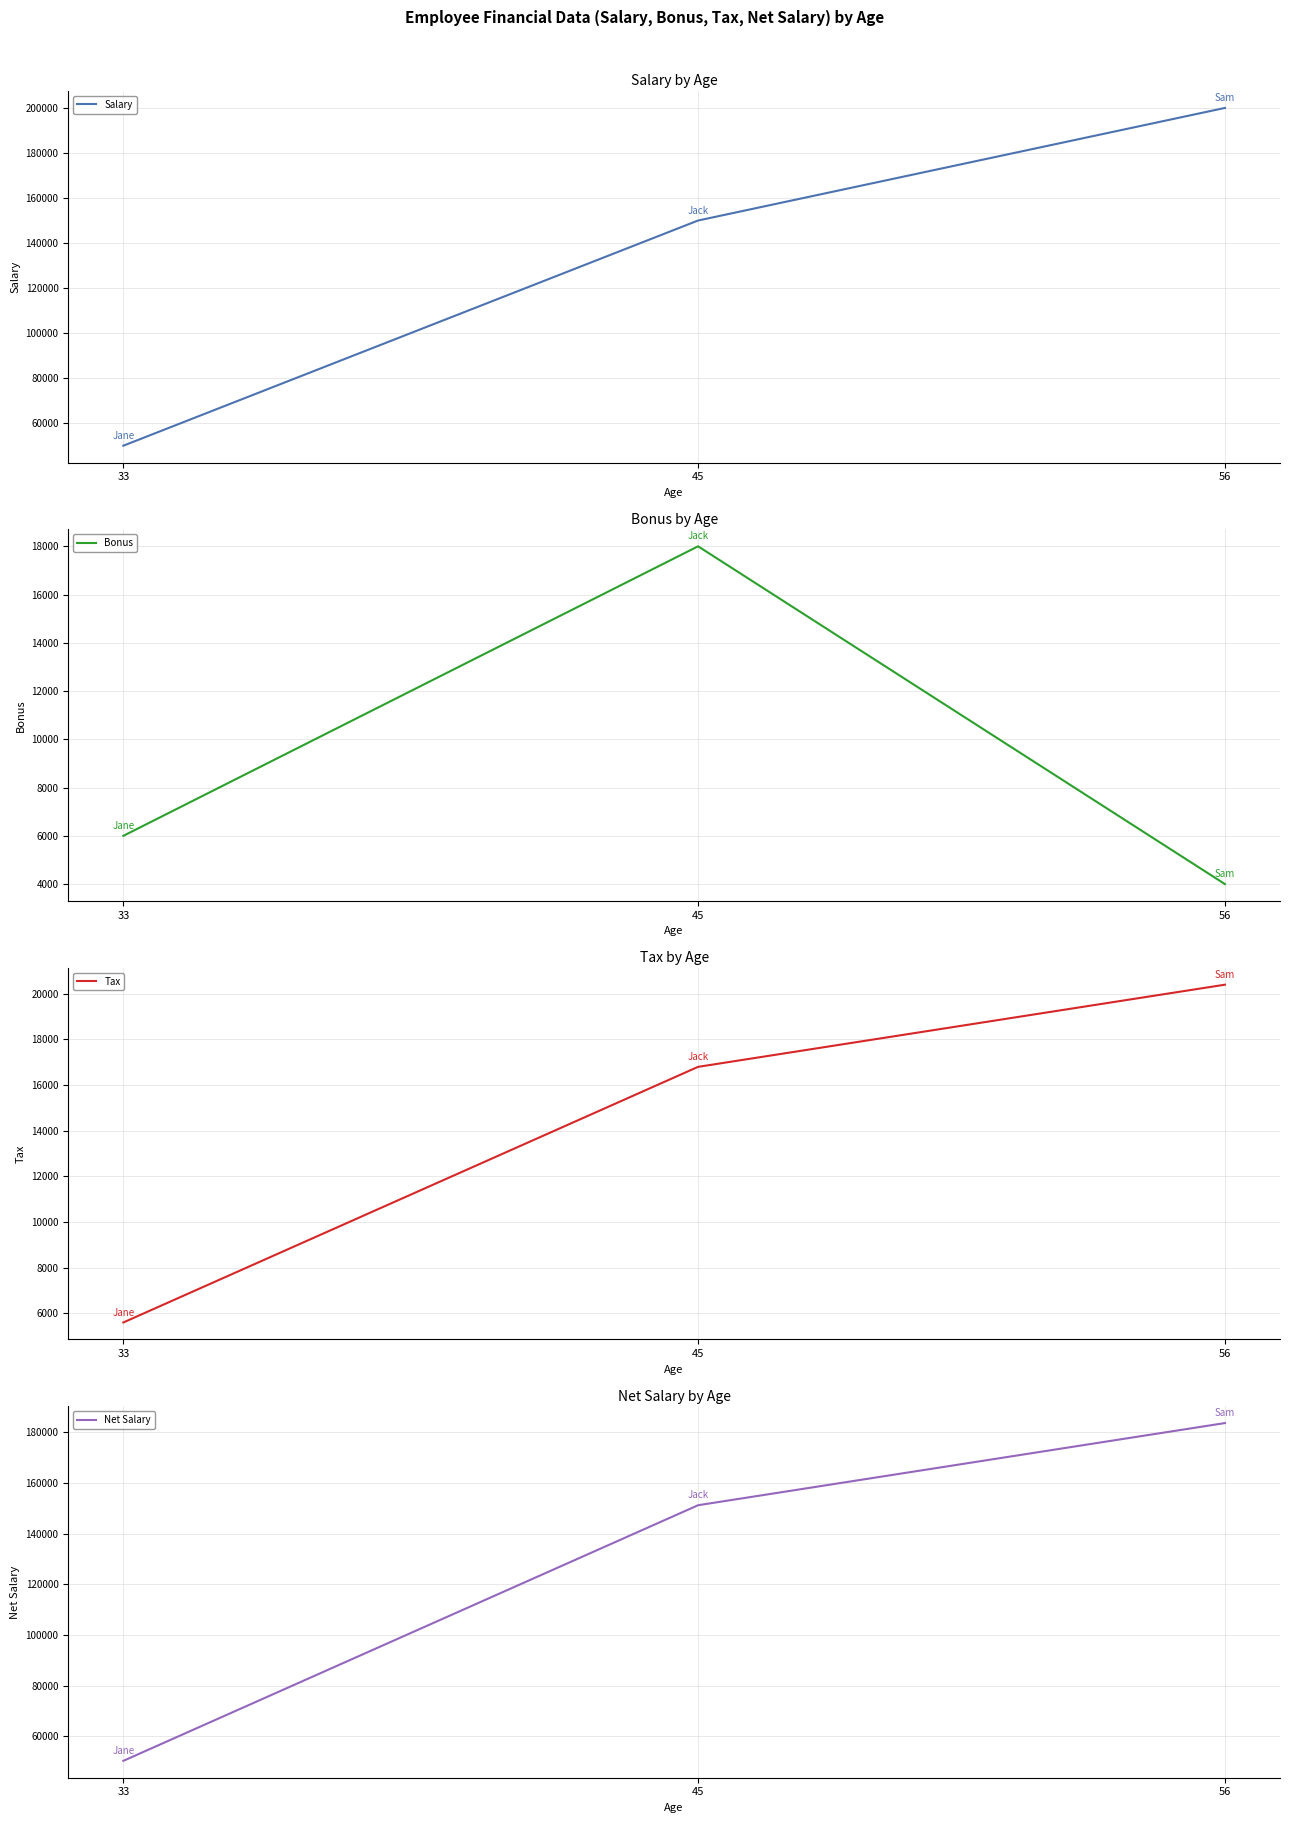

What is the spread (max minus min) of values at 56?

196000